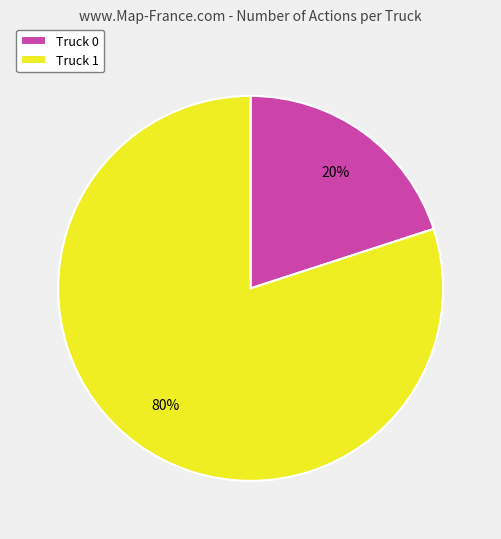

How many slices are in this pie chart?

2